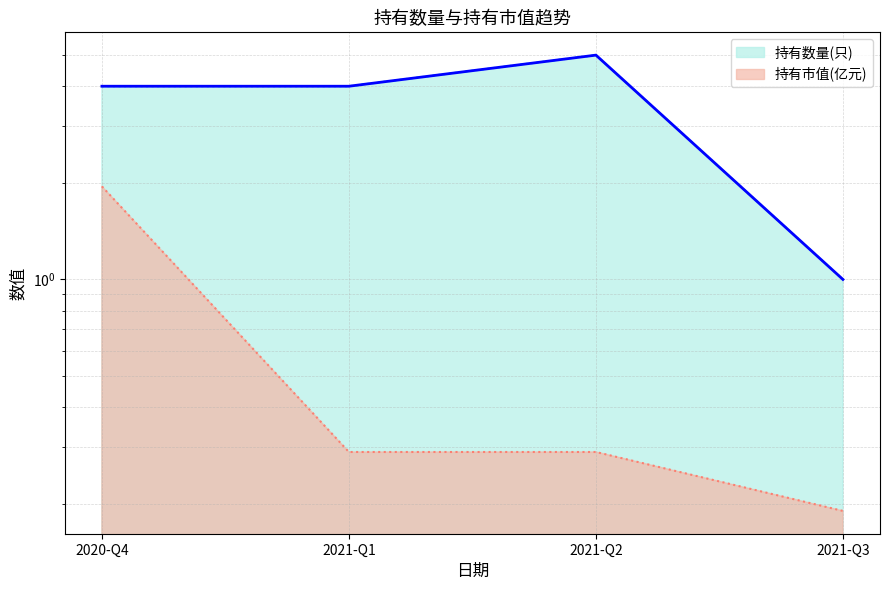

True or false: 持有数量(只) and 持有市值(亿元) intersect in this chart.

False